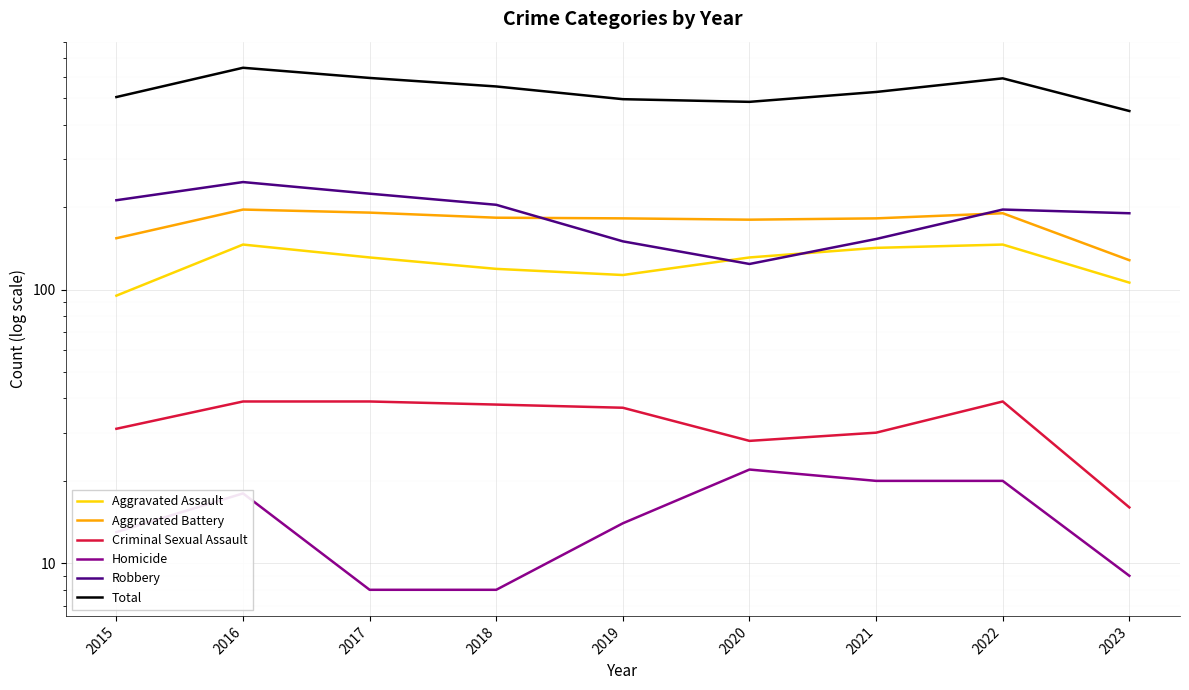

What value does the Homicide series have at 2018?

8